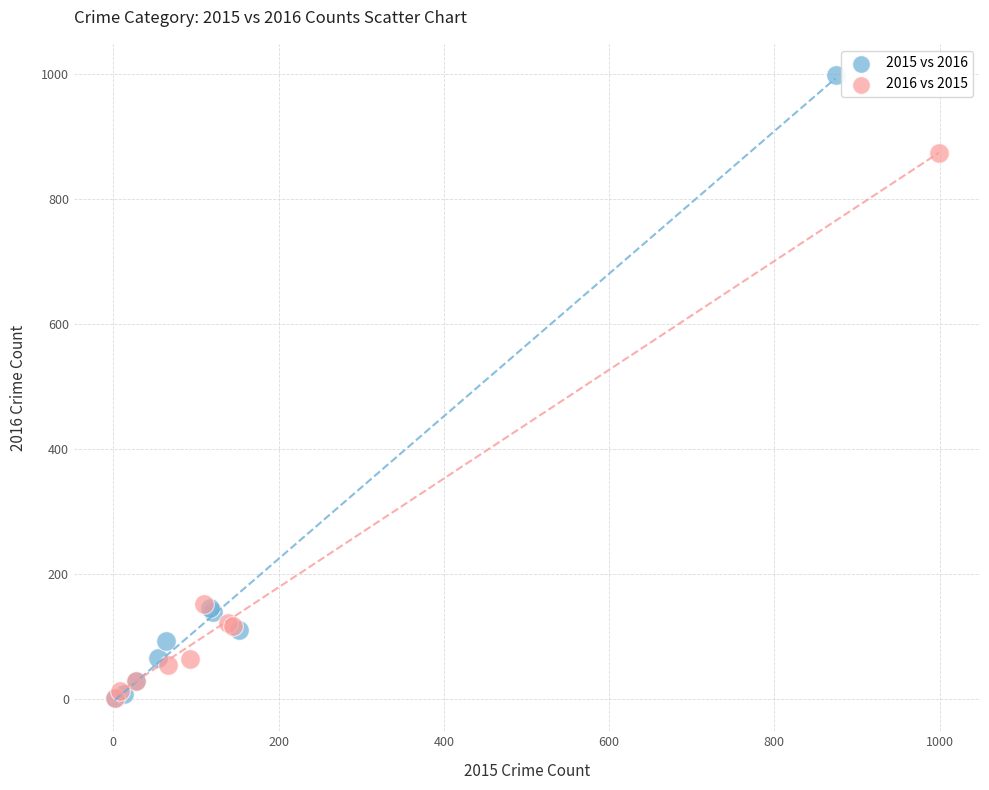

Which series reaches the maximum Y coordinate?

2015 vs 2016